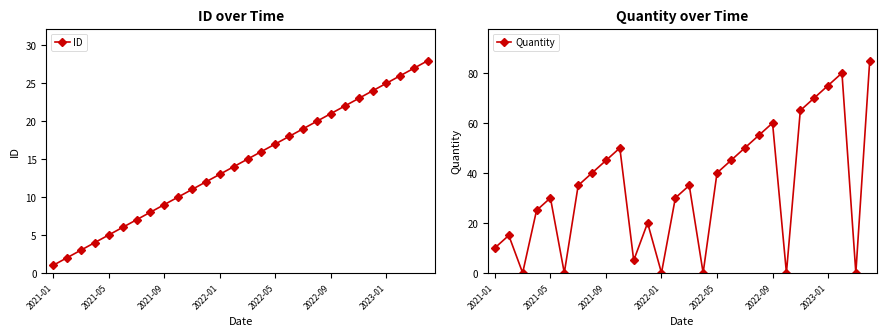

What is the total value across all series at 15?

16